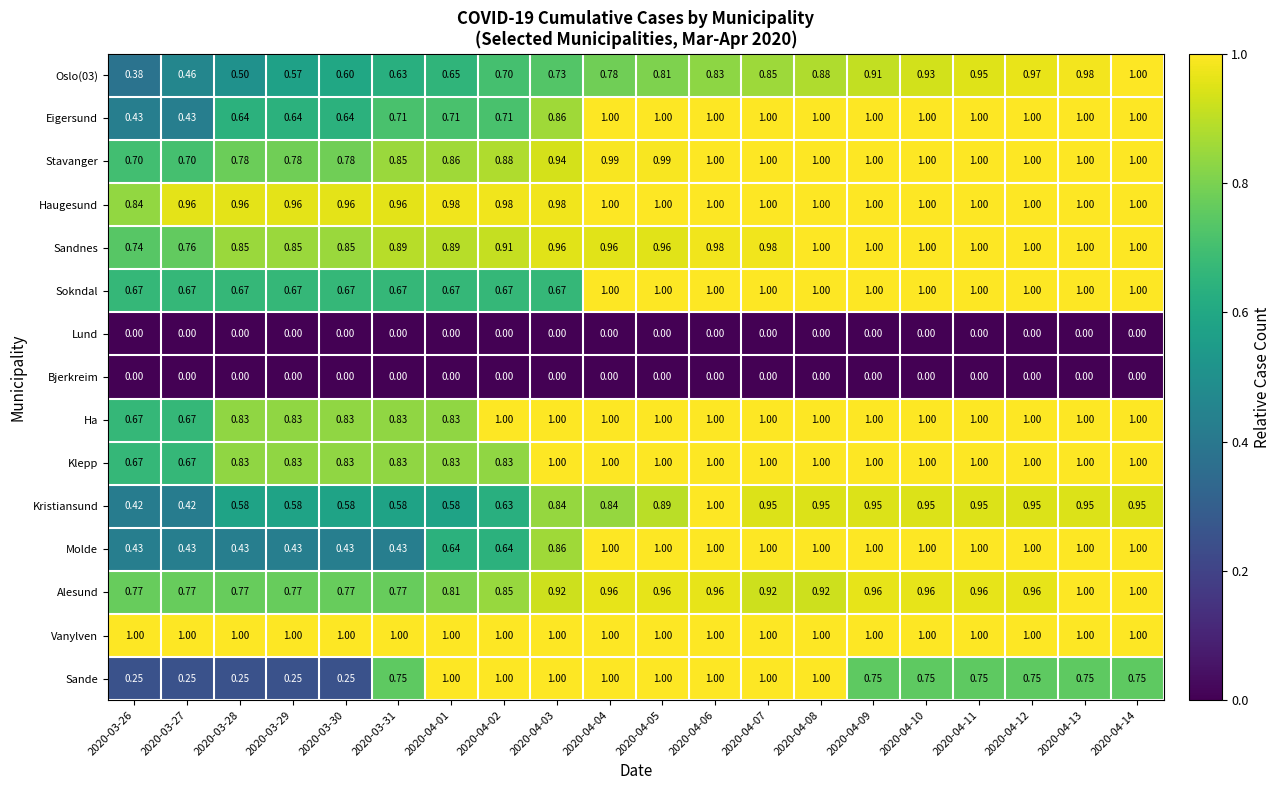

At which category is the sum across all series the highest?

2020-04-06